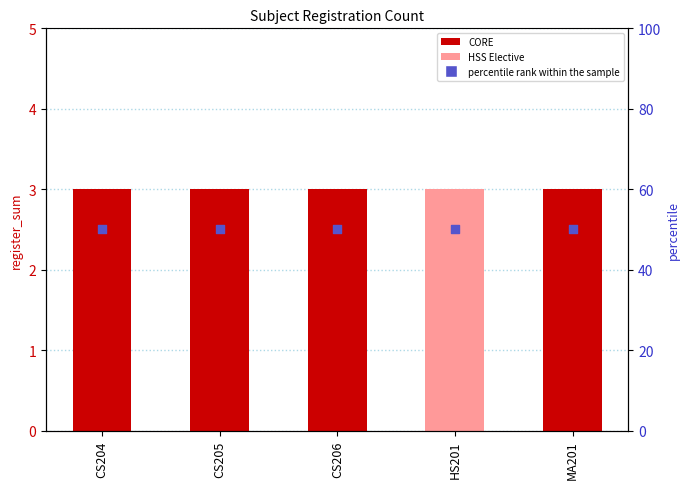

What is the total value across all series at CS205?

53